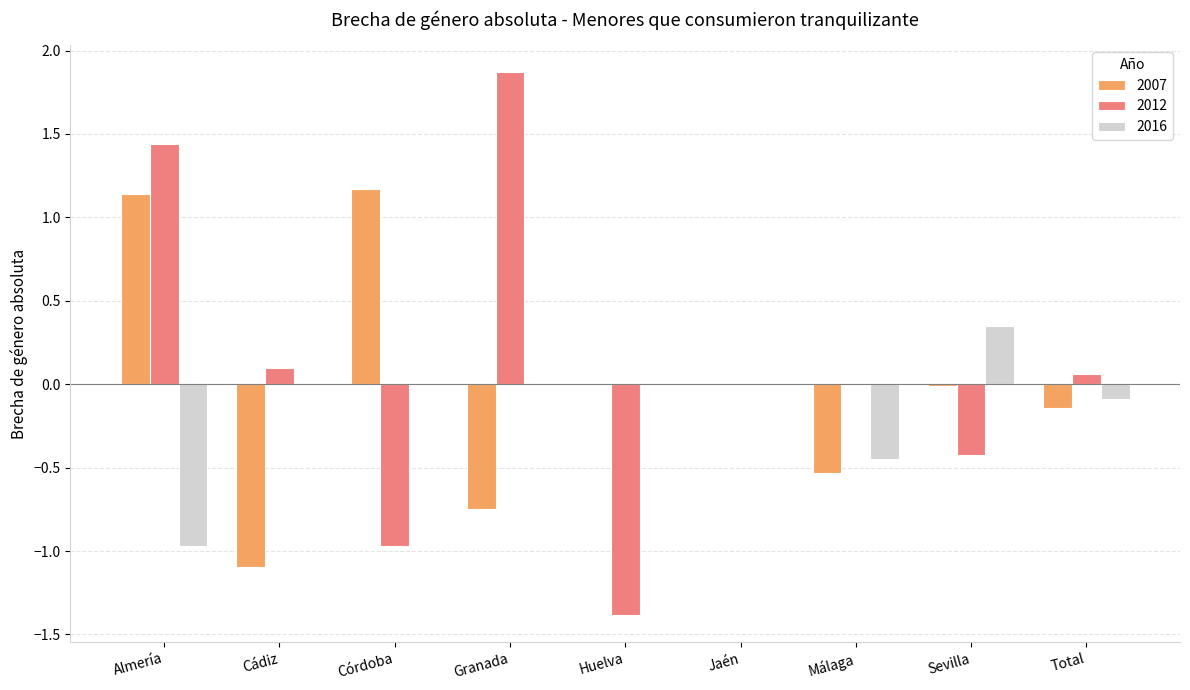

What is the total value across all series at Huelva?

-1.4